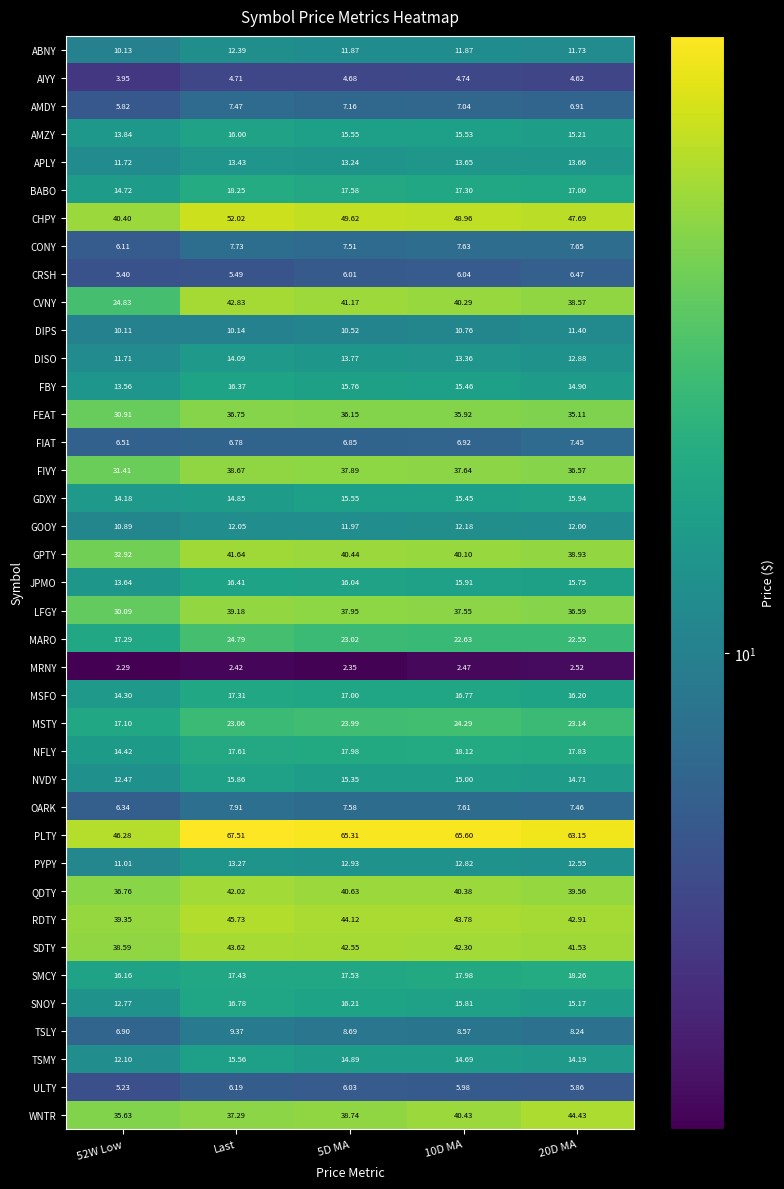

Which category has the highest value in the PYPY series?

Last